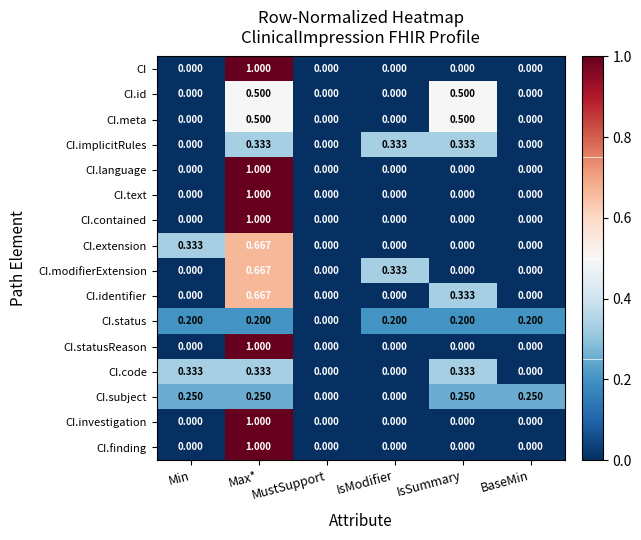

What is the total value across all series at IsModifier?

0.9